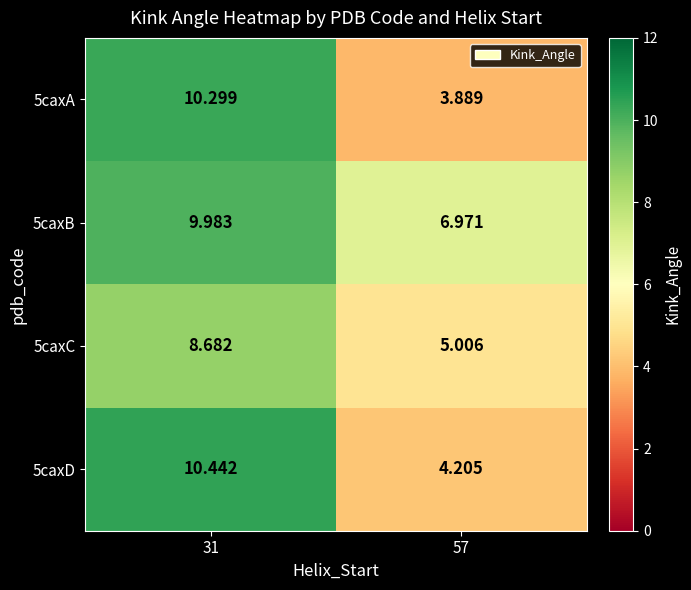

What is the spread (max minus min) of values at 31?

1.8